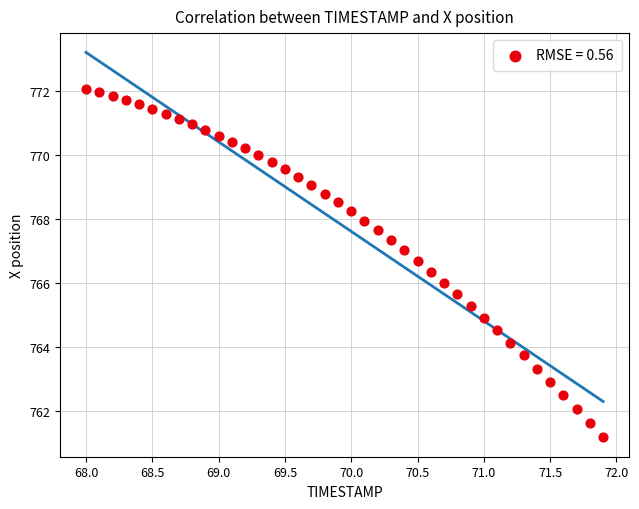

What is the range of Y values (max minus min)?

10.9